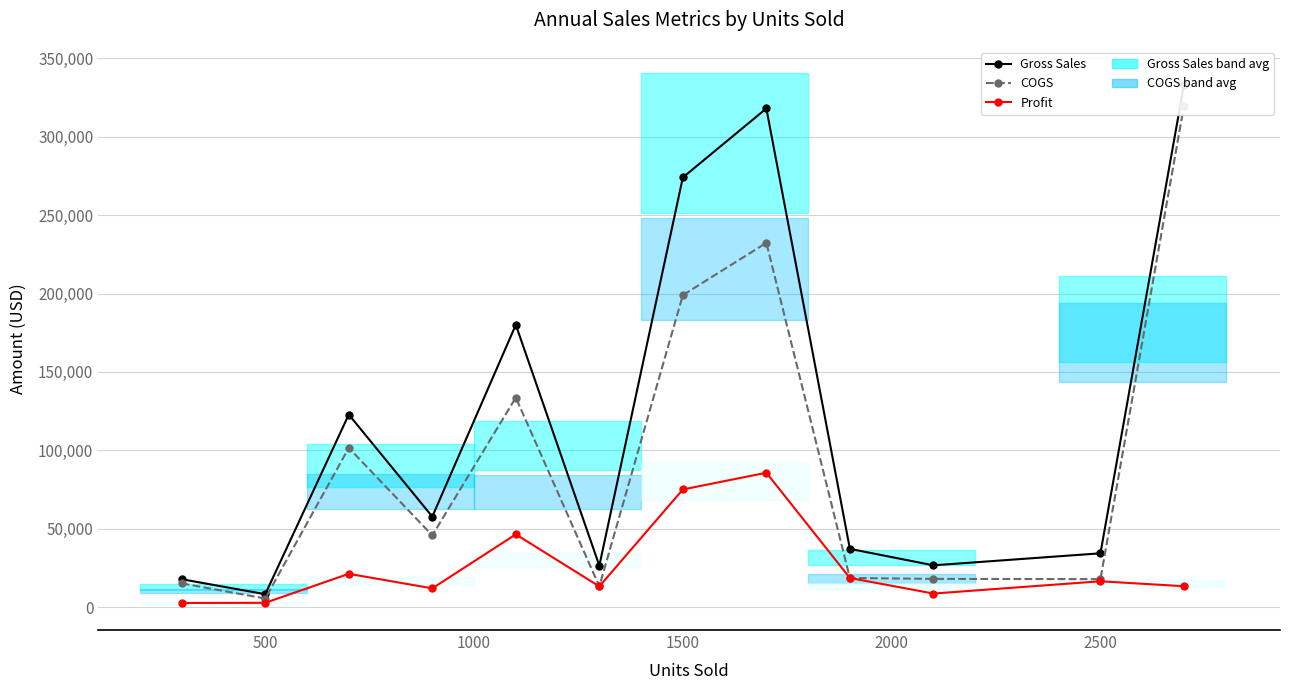

How many data points in Profit are above 16476?

6